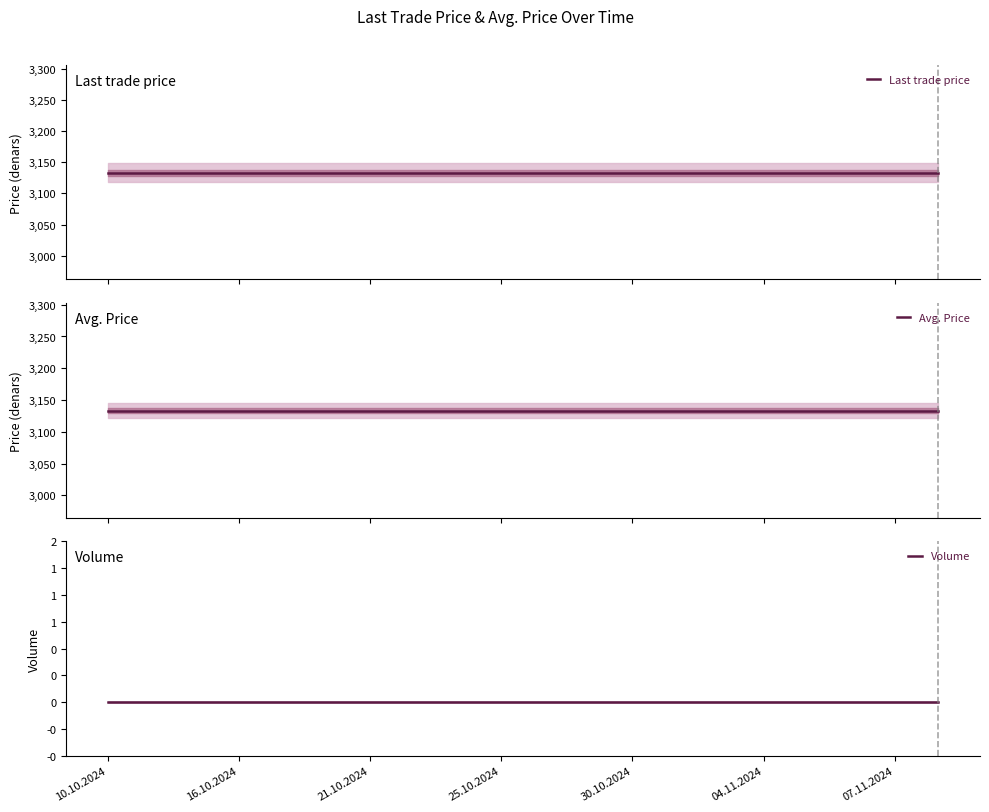

Which series has the largest total across all categories?

Last trade price